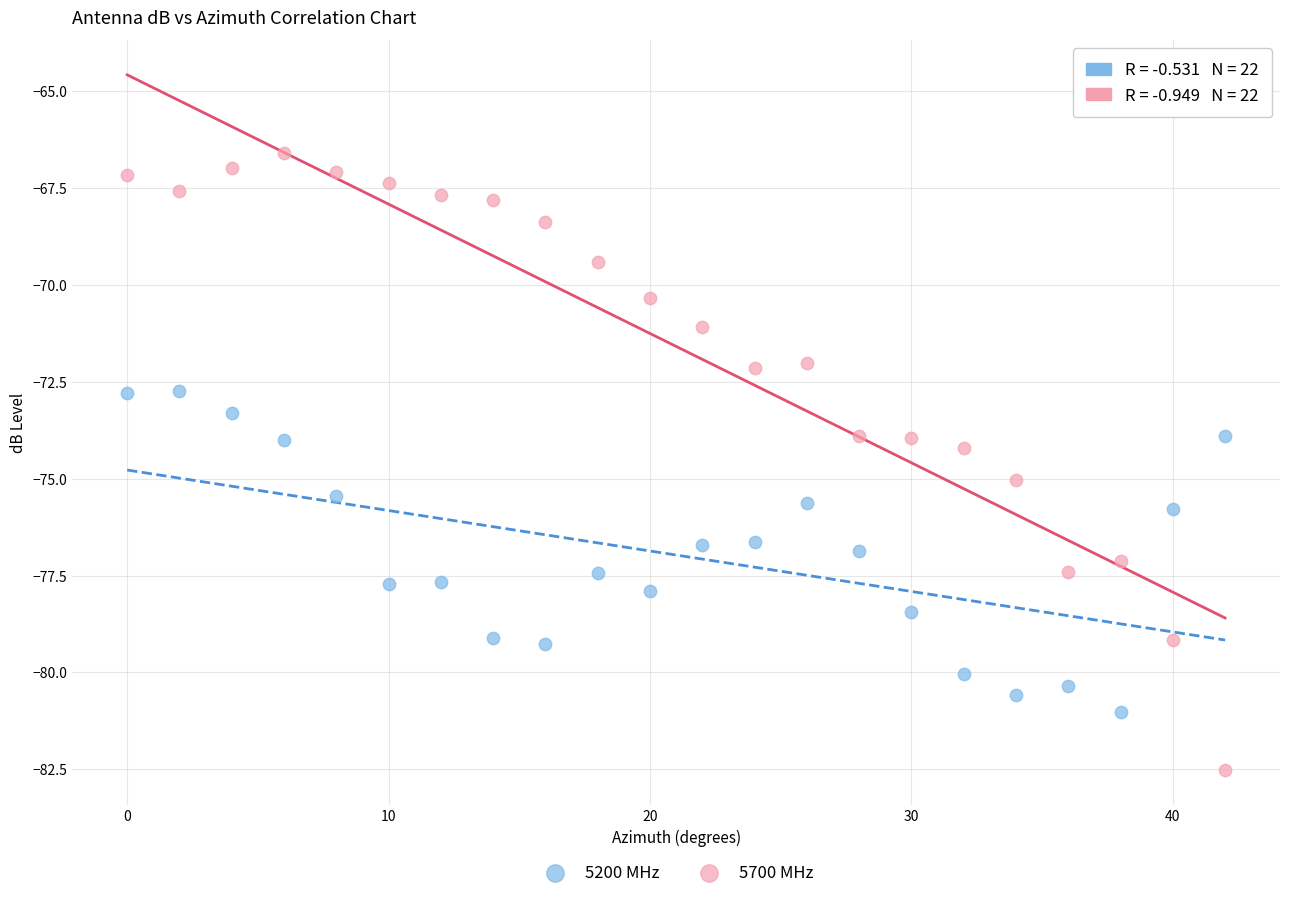

Which series has the widest spread of Y values?

5700 MHz